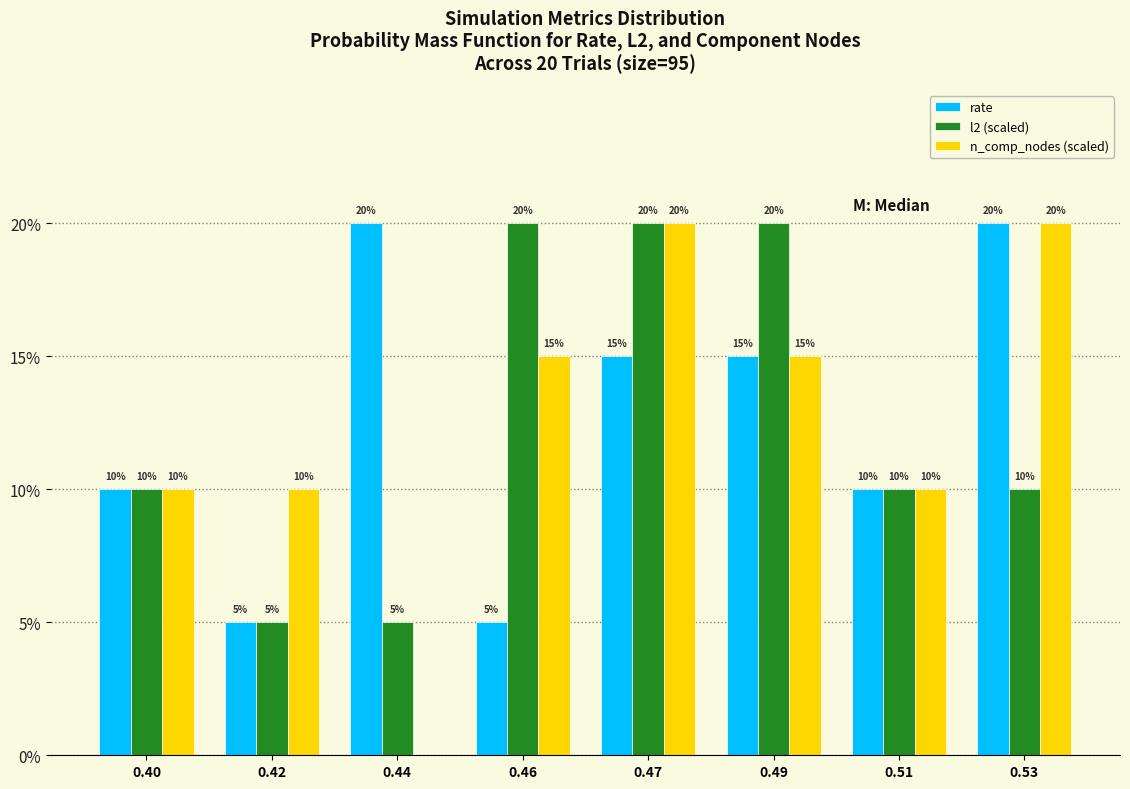

Reading right to left, transcribe all the data shown in this chart.

rate: 0.53=20	0.51=10	0.49=15	0.47=15	0.46=5	0.44=20	0.42=5	0.40=10
l2 (scaled): 0.53=10	0.51=10	0.49=20	0.47=20	0.46=20	0.44=5	0.42=5	0.40=10
n_comp_nodes (scaled): 0.53=20	0.51=10	0.49=15	0.47=20	0.46=15	0.44=0	0.42=10	0.40=10